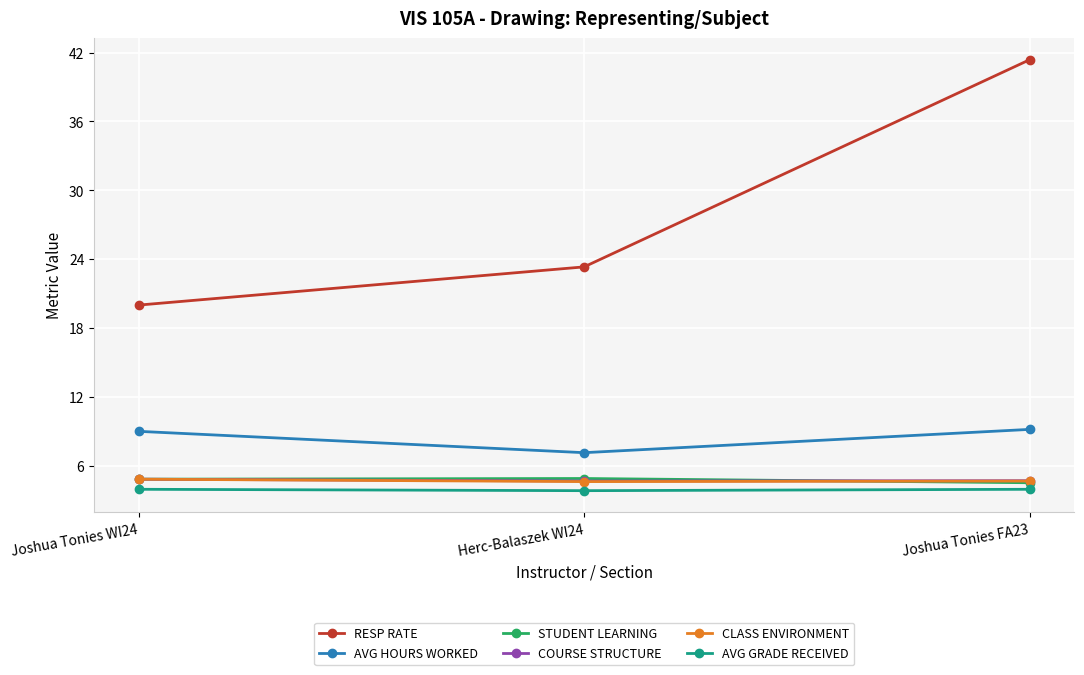

How many lines are shown in the chart?

6